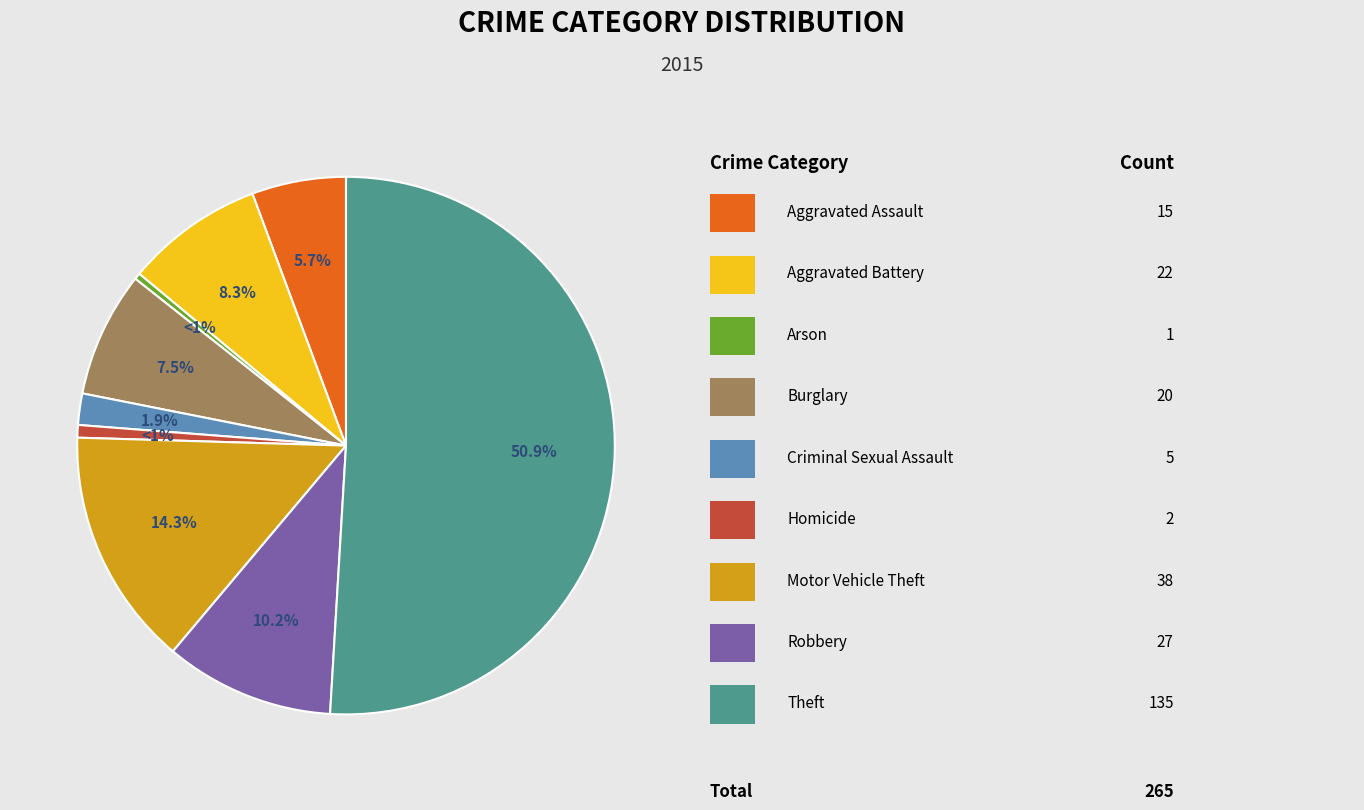

What is the change in value from Burglary to Theft?

+115